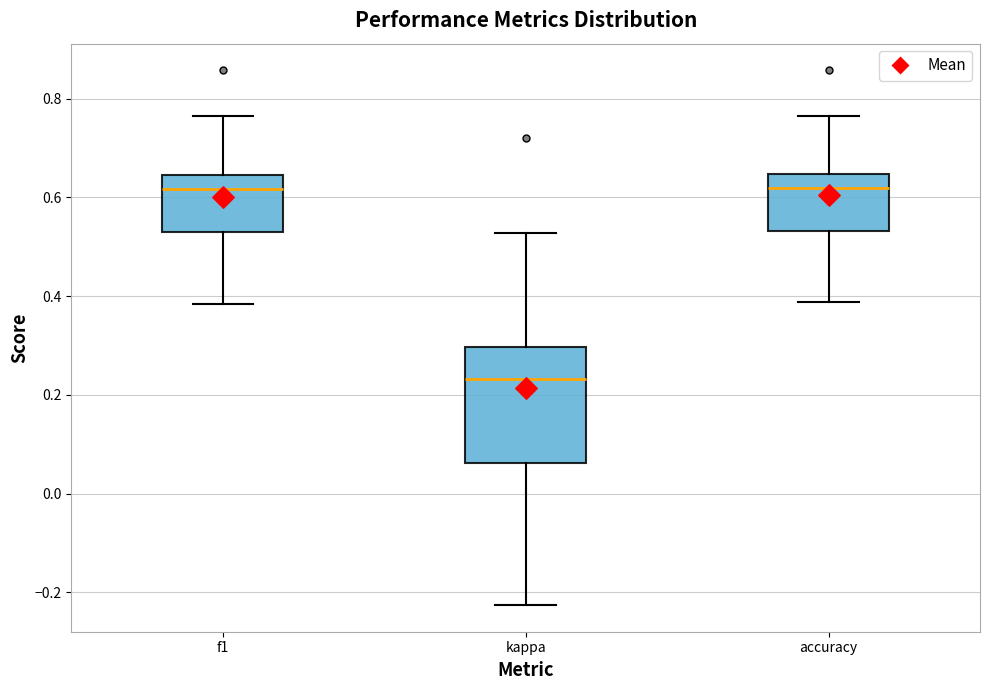

Comparing the boxes themselves (not the whiskers), which one is the tallest?

kappa